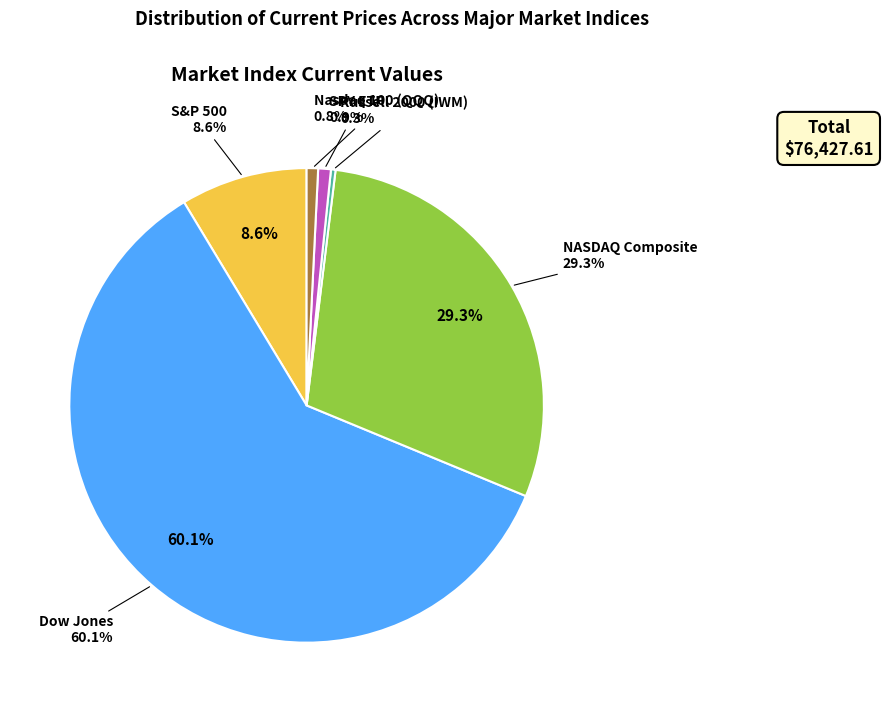

To the nearest percent, what is the difference between the Nasdaq 100 (QQQ) and NASDAQ Composite slice percentages?

29%